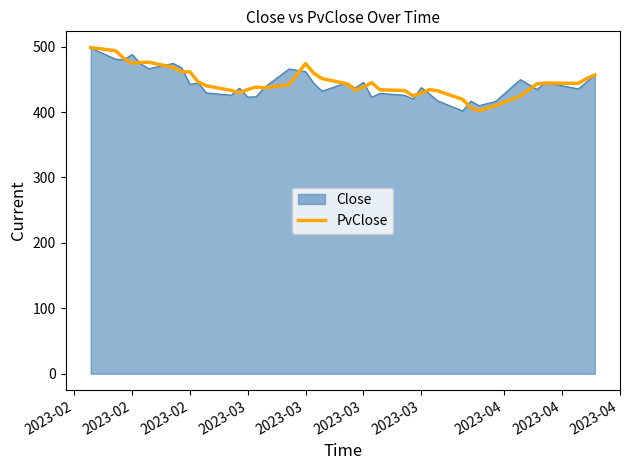

What is the highest value of the Close series?

497.8